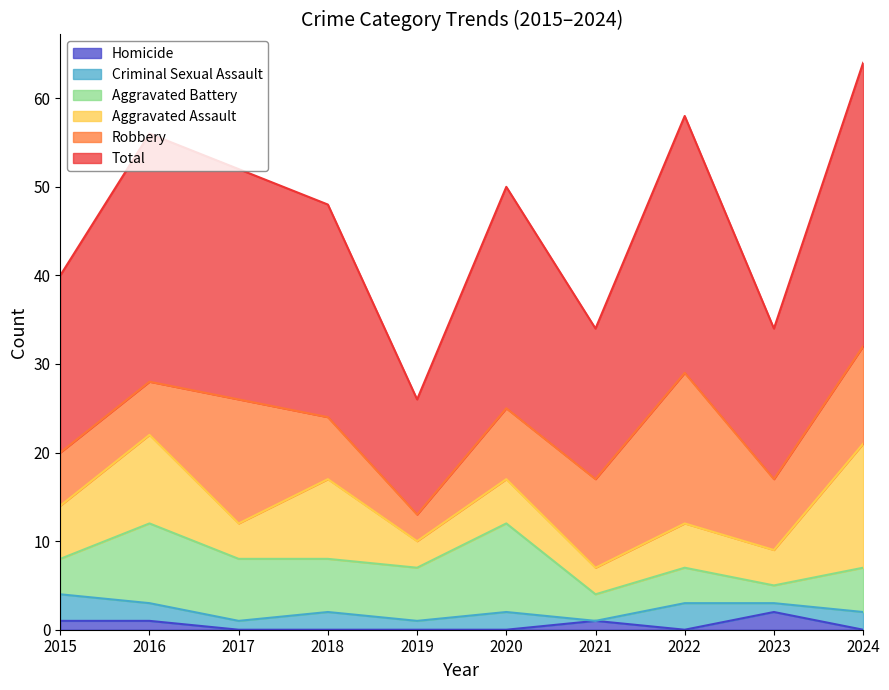

Reading left to right, list all the values displayed in this chart.

Aggravated Assault: 6	10	4	9	3	5	3	5	4	14
Aggravated Battery: 4	9	7	6	6	10	3	4	2	5
Criminal Sexual Assault: 3	2	1	2	1	2	0	3	1	2
Homicide: 1	1	0	0	0	0	1	0	2	0
Robbery: 6	6	14	7	3	8	10	17	8	11
Total: 20	28	26	24	13	25	17	29	17	32